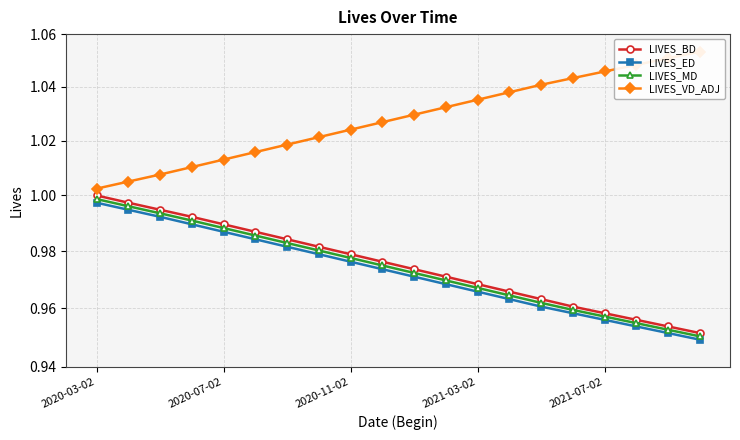

At which category is the sum across all series the highest?

2020-03-02